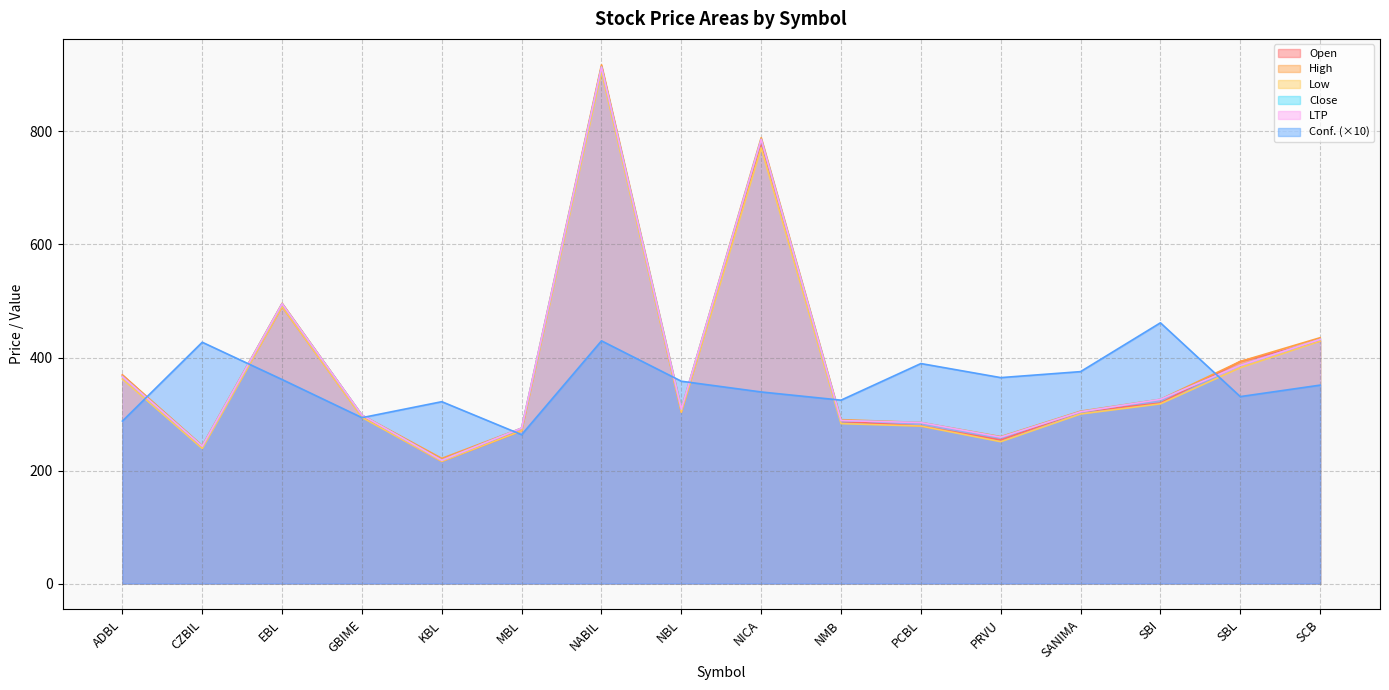

The value of Low at SBI is 318.0. True or false?

True